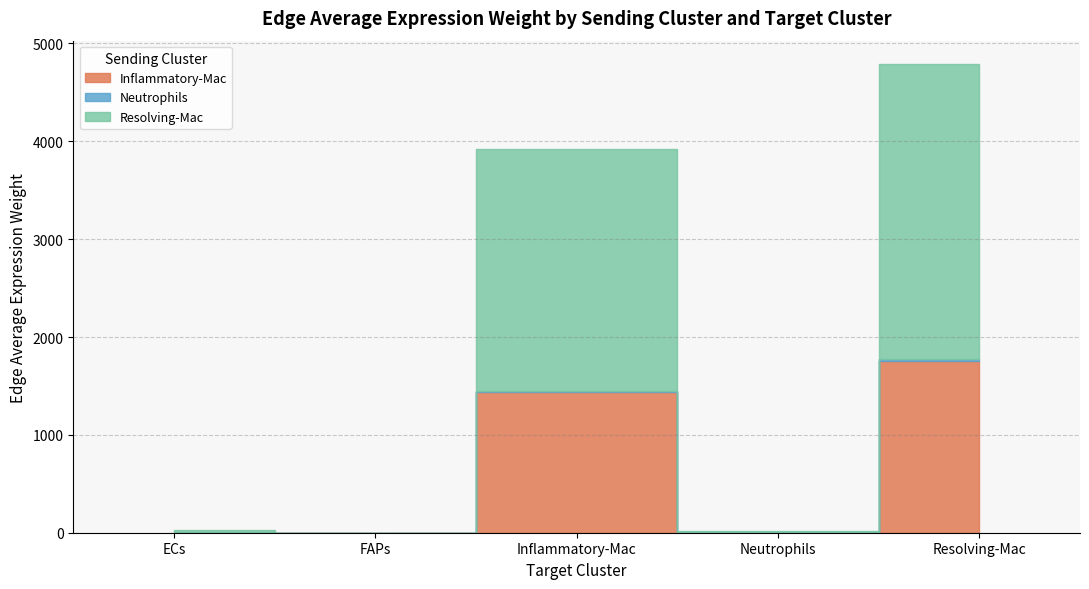

Count the number of data series in this chart.

3